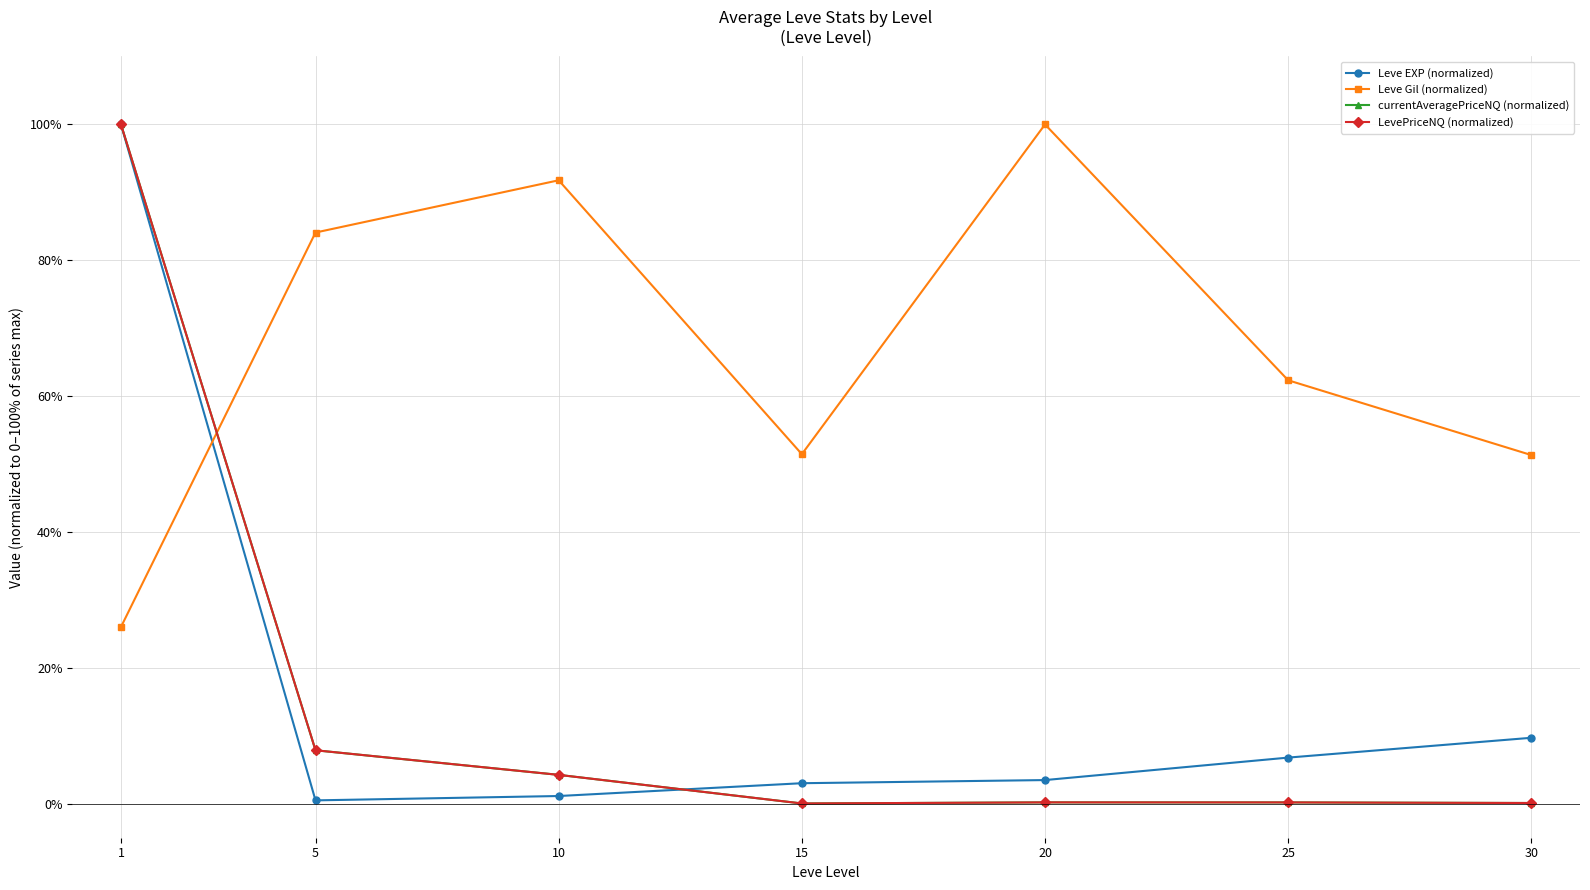

Which series has the largest total across all categories?

Leve Gil (normalized)